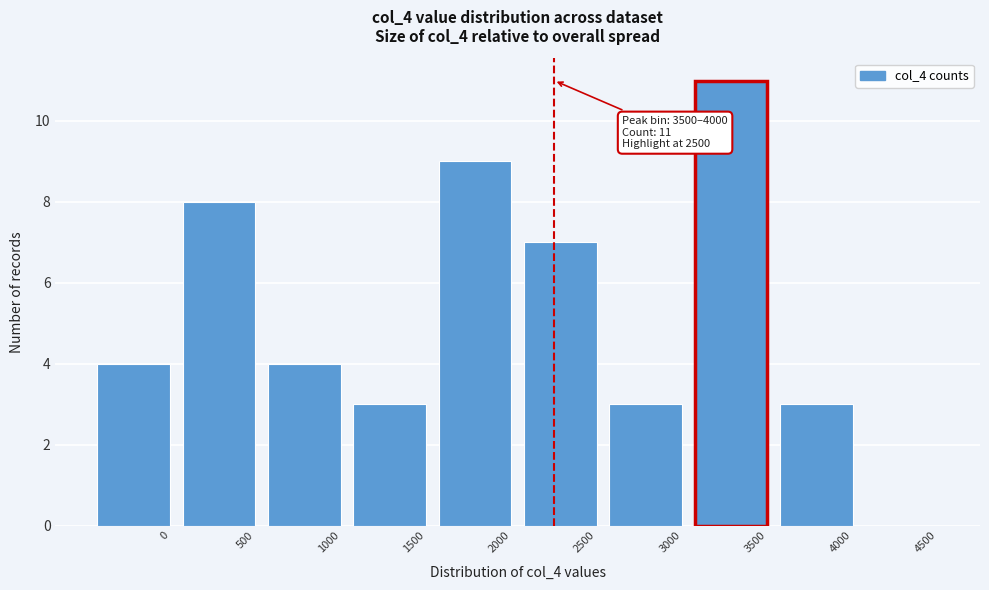

Reading left to right, extract all data points from this chart.

0=4	500=8	1000=4	1500=3	2000=9	2500=7	3000=3	3500=11	4000=3	4500=0